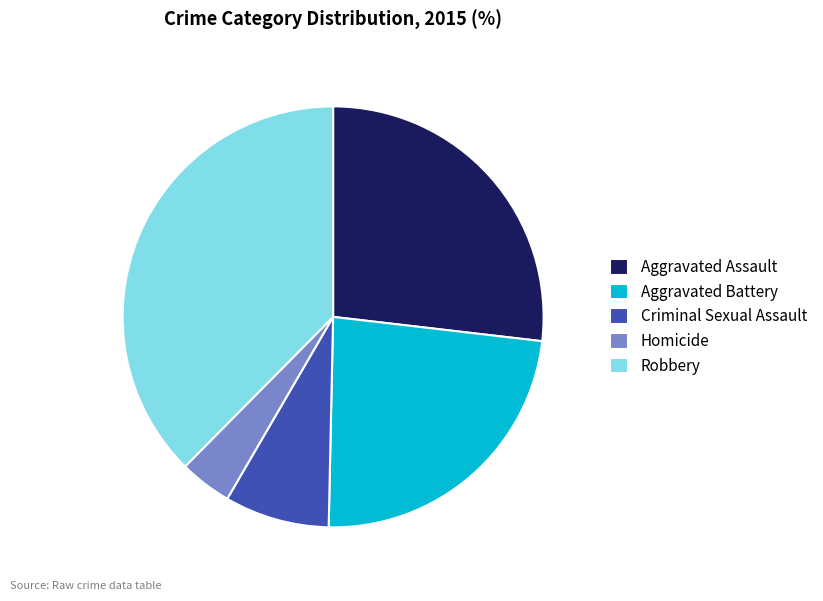

True or false: Criminal Sexual Assault accounts for 8% of the total.

True